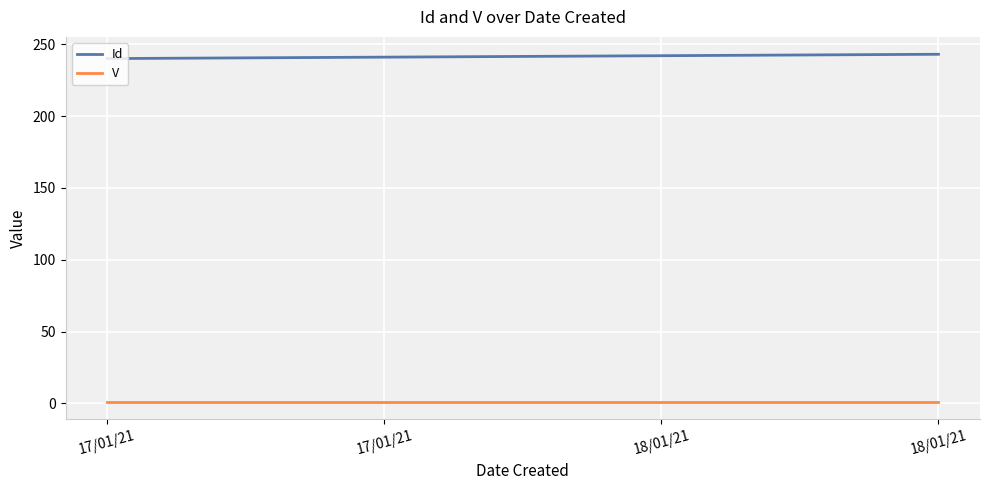

True or false: Id and V intersect in this chart.

False